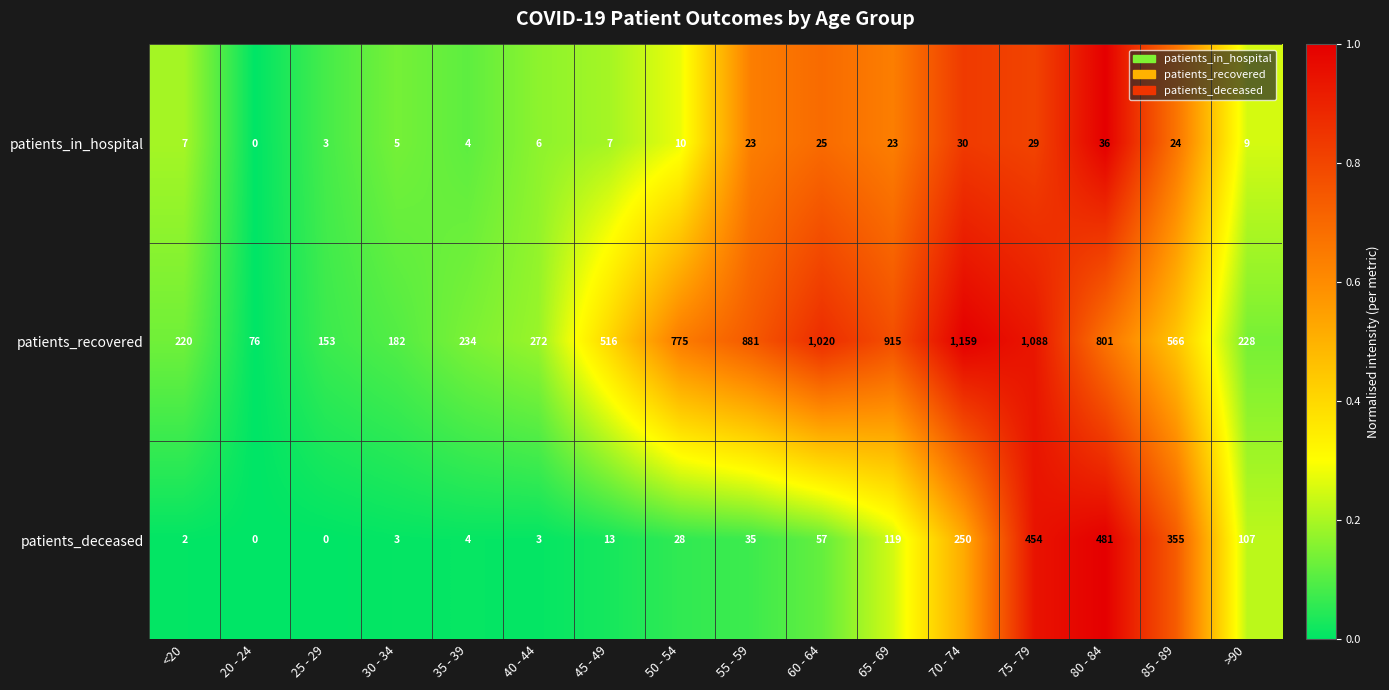

At 45 - 49, list the series in order from largest to smallest.

patients_recovered, patients_deceased, patients_in_hospital